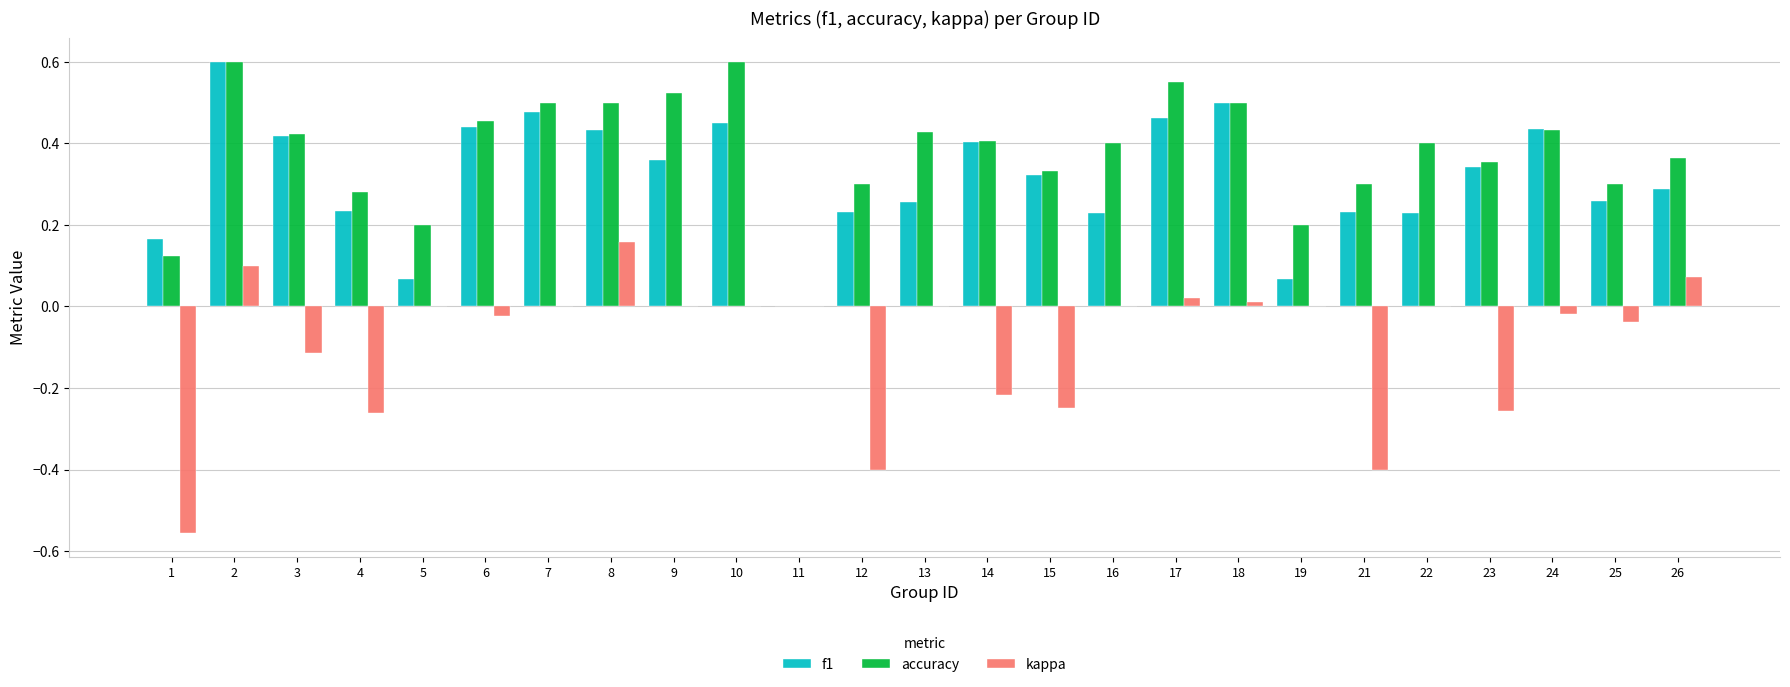

Is the value of accuracy at 9 greater than the value of kappa at 5?

Yes